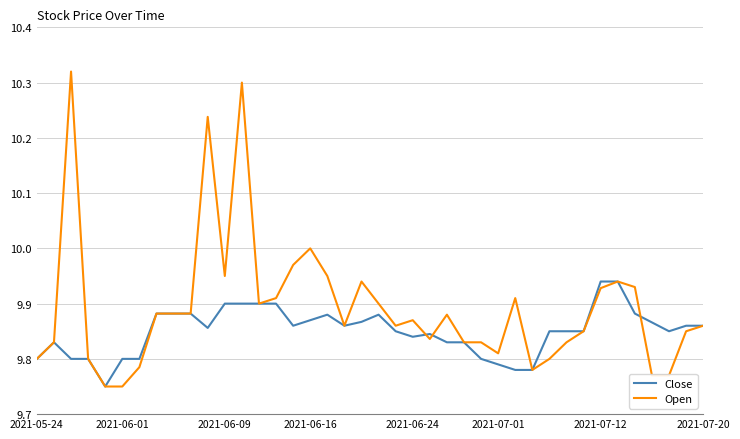

Which series has the largest total across all categories?

Open